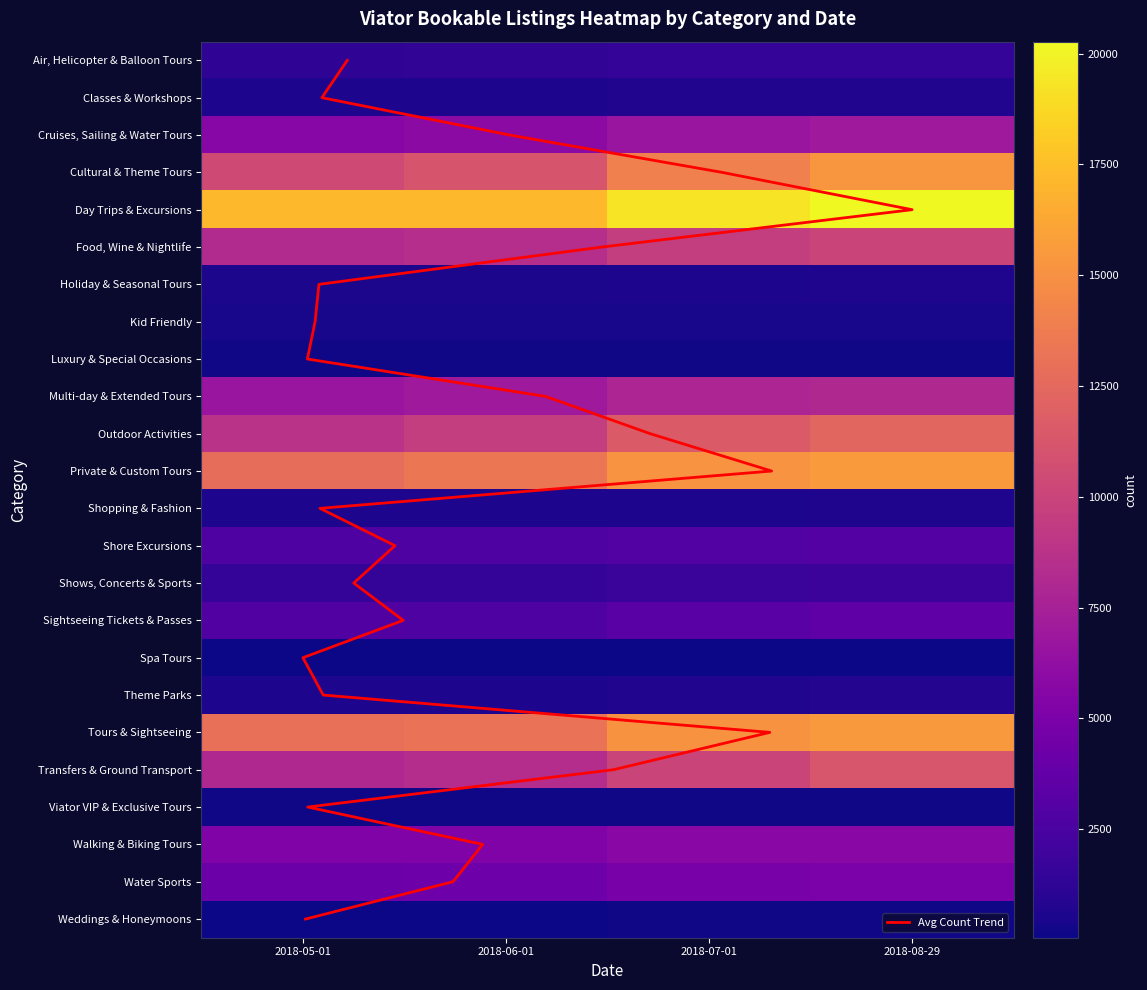

Is the value of Tours & Sightseeing at 2018-05-01 greater than the value of Classes & Workshops at 2018-08-29?

Yes